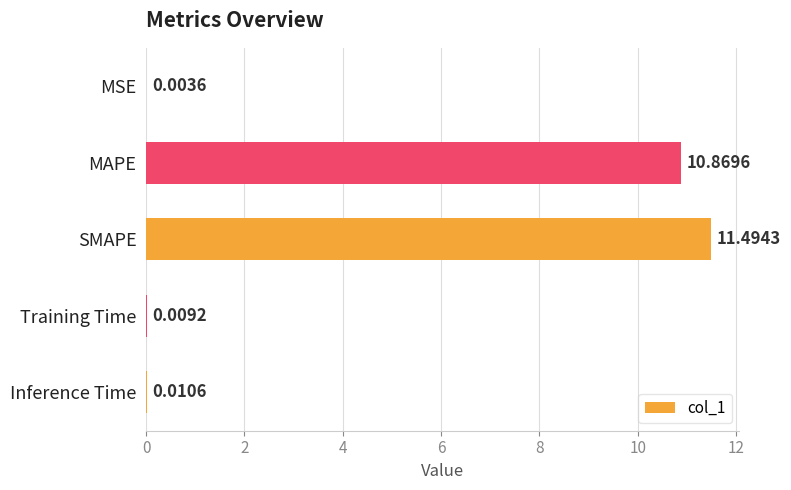

What is the sum of all values?

22.4